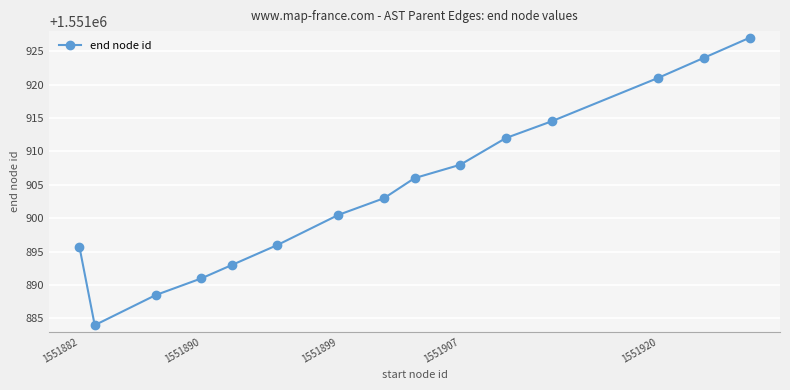

Reading left to right, what are all the values shown in this chart?

1551895.7	1551884.0	1551888.5	1551891.0	1551893.0	1551896.0	1551900.5	1551903.0	1551906.0	1551908.0	1551912.0	1551914.5	1551921.0	1551924.0	1551927.0